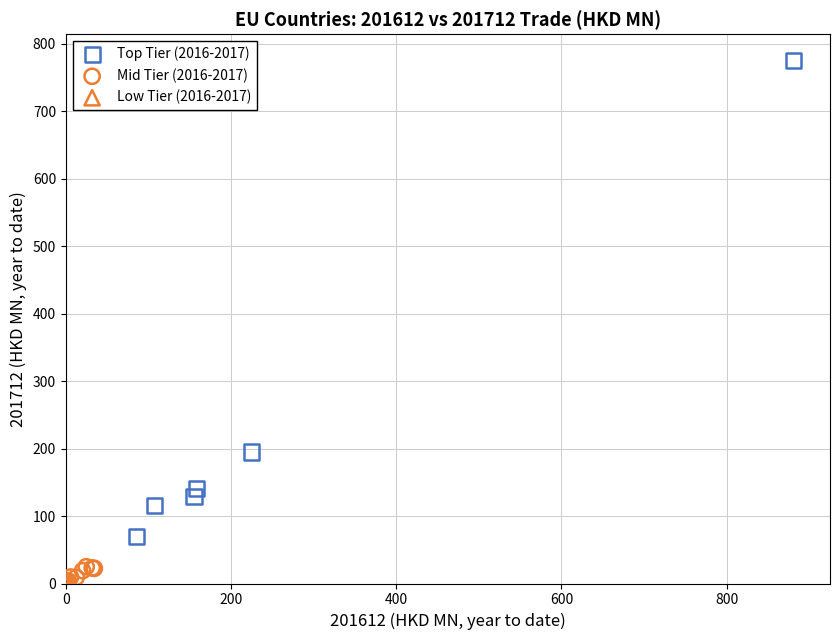

Which series reaches the maximum Y coordinate?

Top Tier (2016-2017)